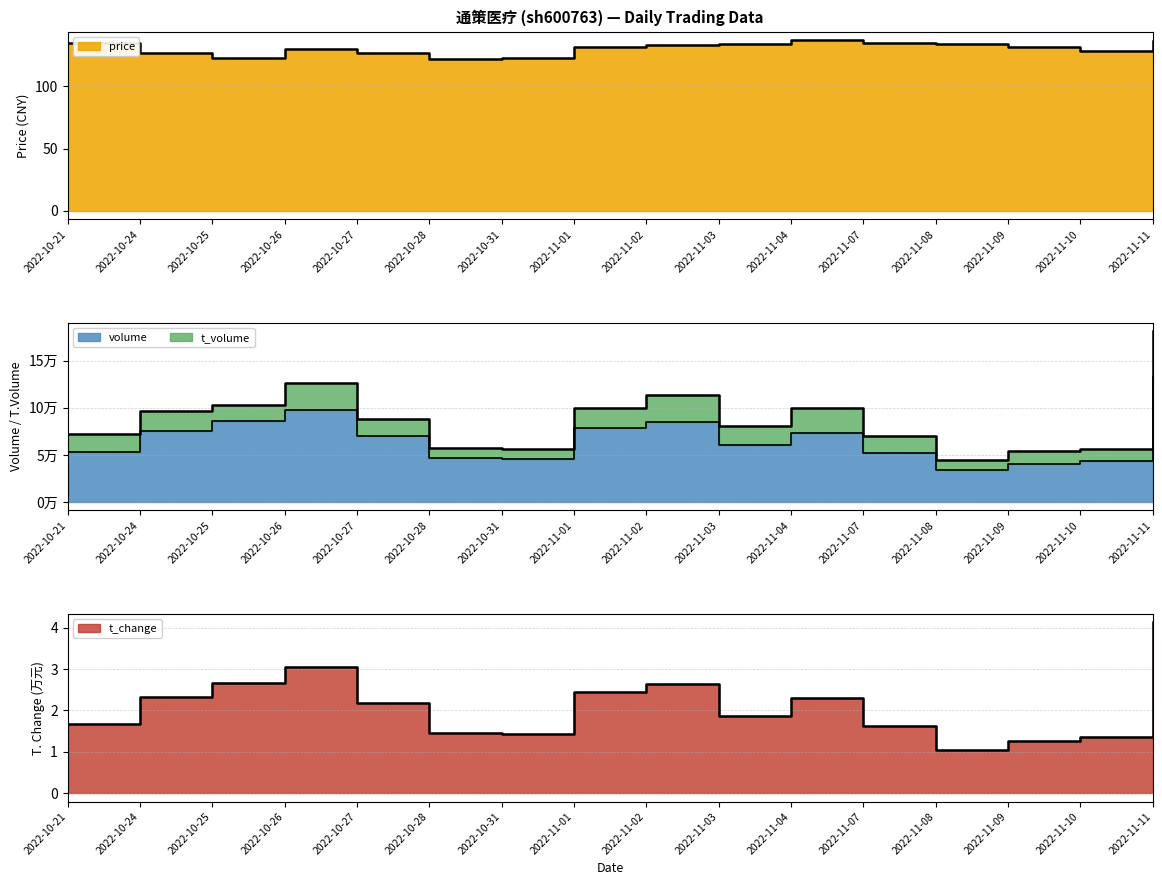

How many interior local valleys does the price series have?

3